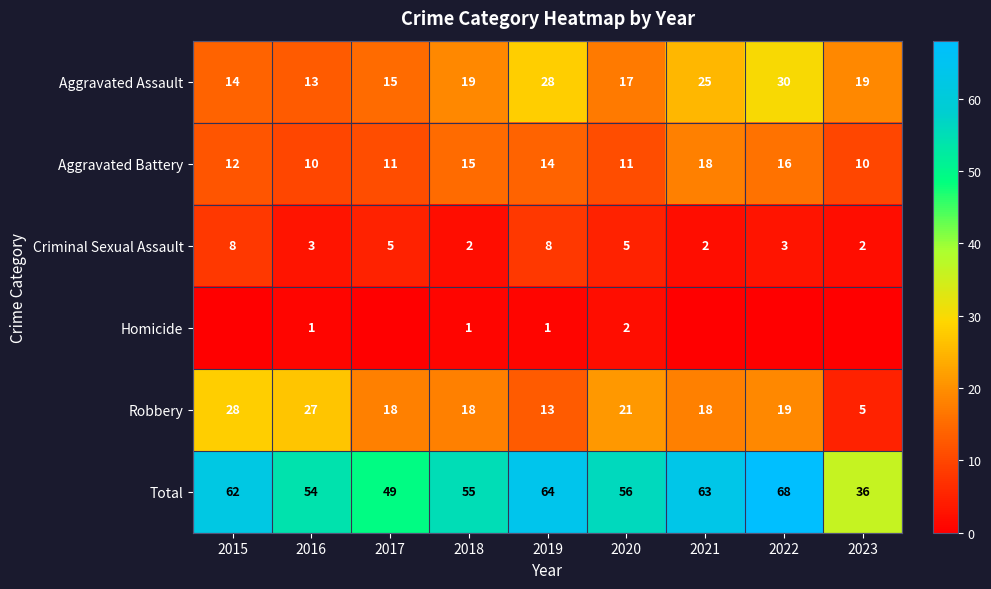

At how many categories does at least one series exceed 21?

9